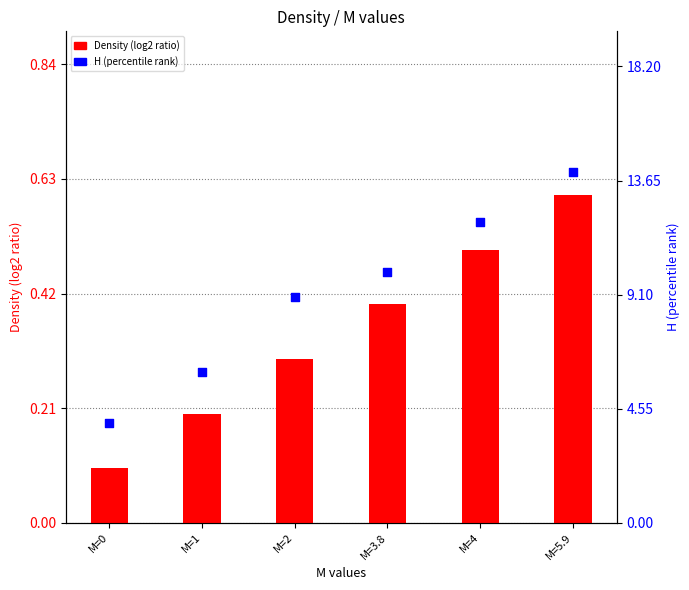

Which series contains the lowest Y value?

Density (log2 ratio)